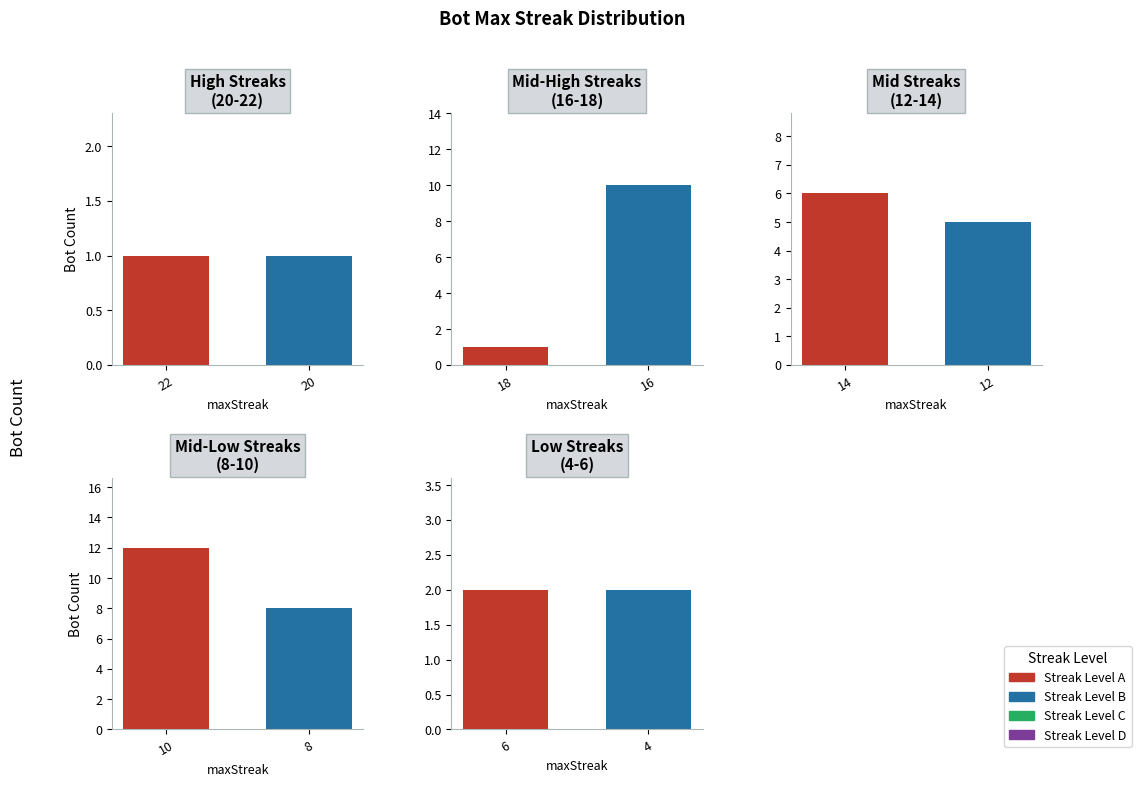

What is the difference between the Mid-High Streaks
(16-18) values at 18 and 16?

9